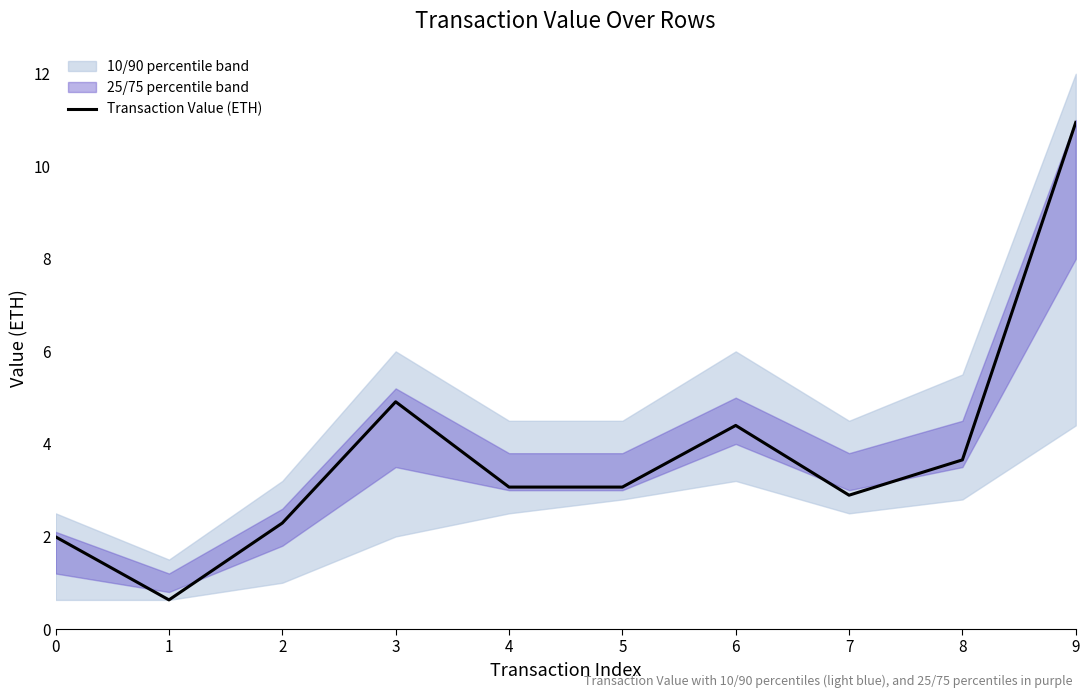

The chart shows a value of 5.0 at 7. True or false?

False